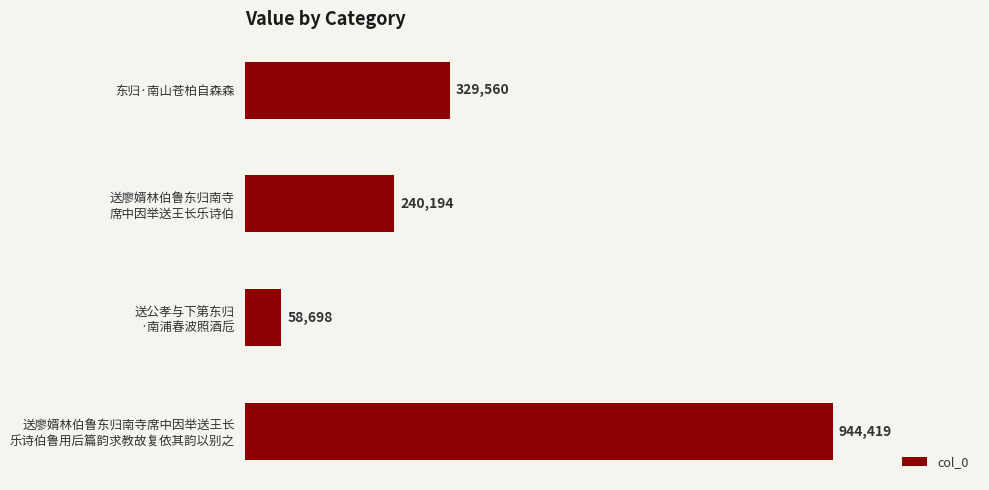

What is the greatest value displayed?

944419